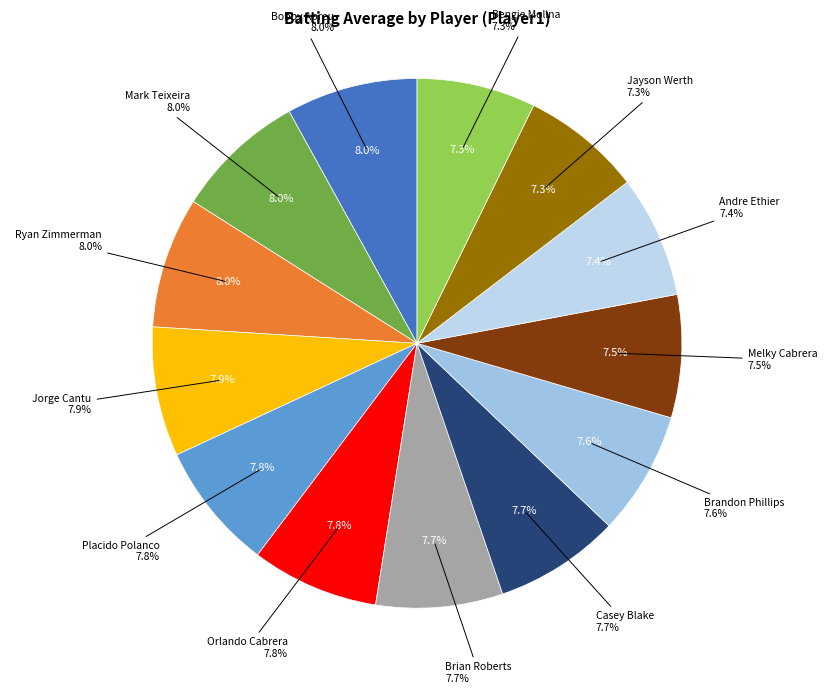

Which slice is the smallest?

Bengie Molina